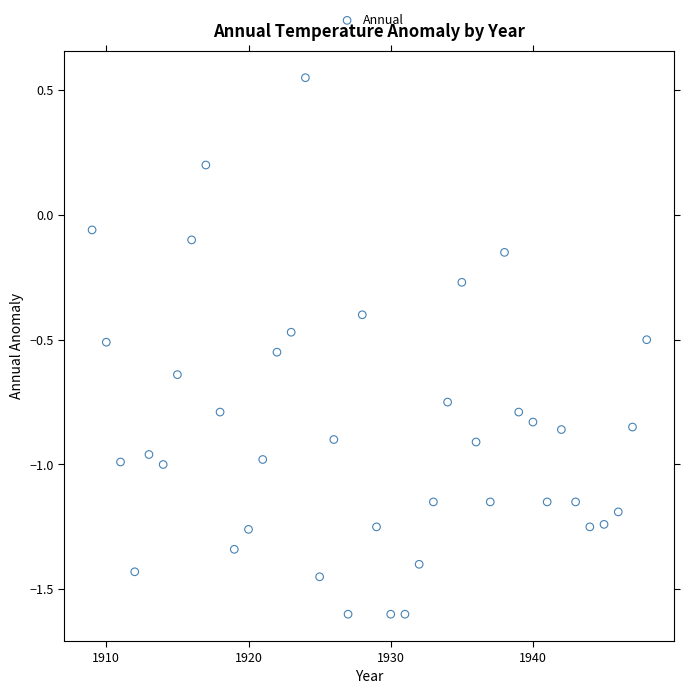

What is the range of X values (max minus min)?

39.0